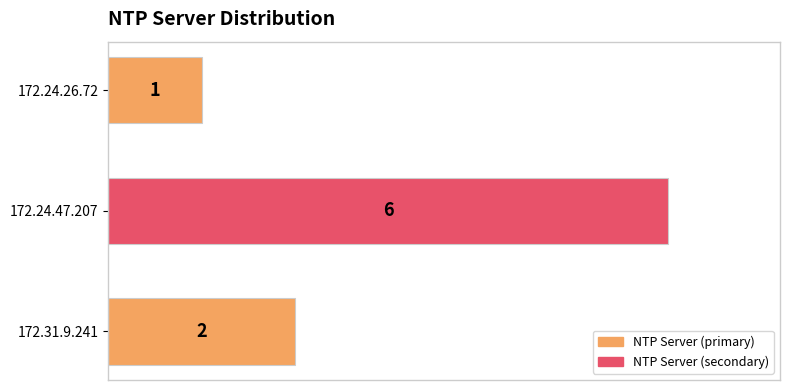

Reading bottom to top, what are all the values shown in this chart?

172.31.9.241=2	172.24.47.207=6	172.24.26.72=1